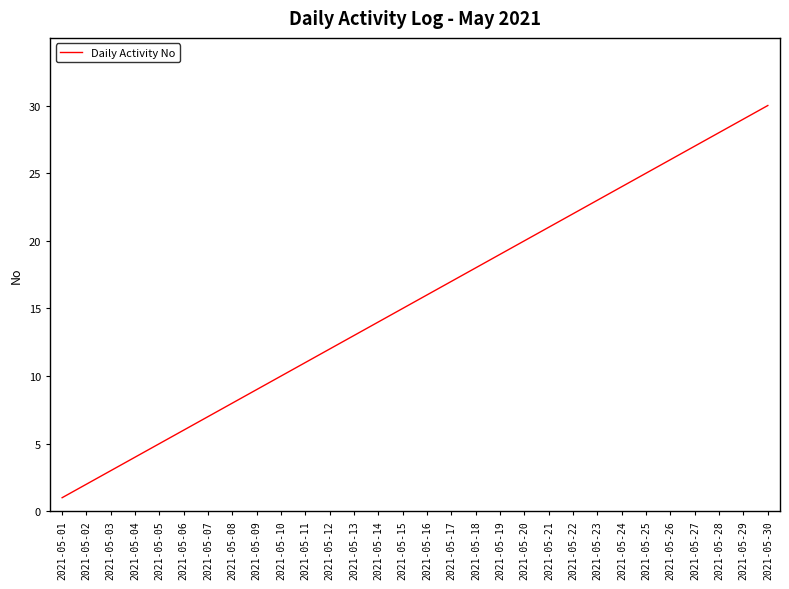

How many series are shown in this chart?

1